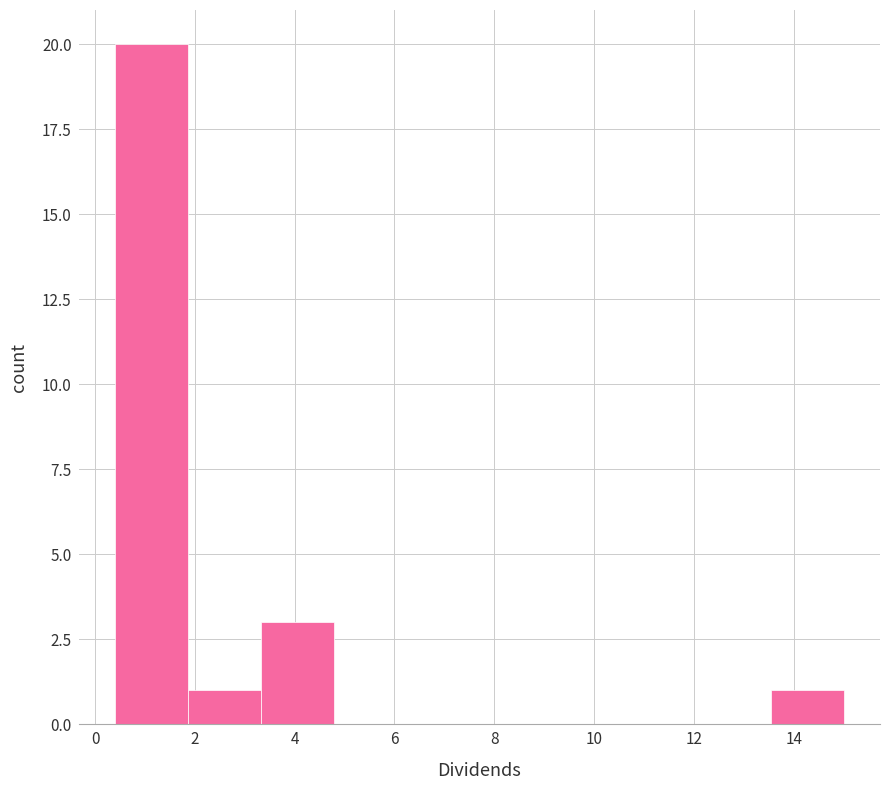

Which range on the x-axis has the tallest bar?

0.40 to 1.86